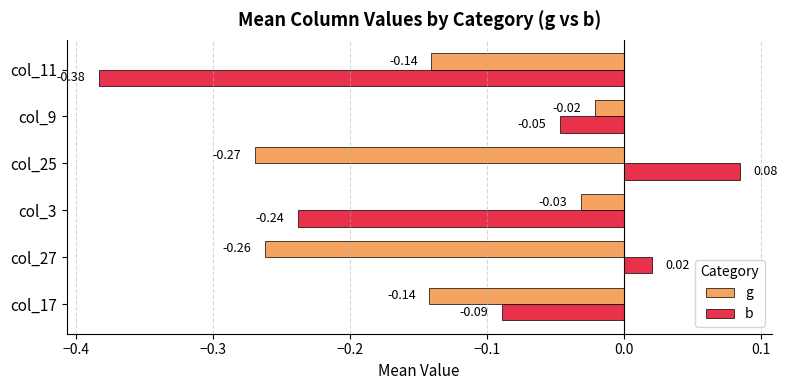

What is the sum of all b values?

-0.7